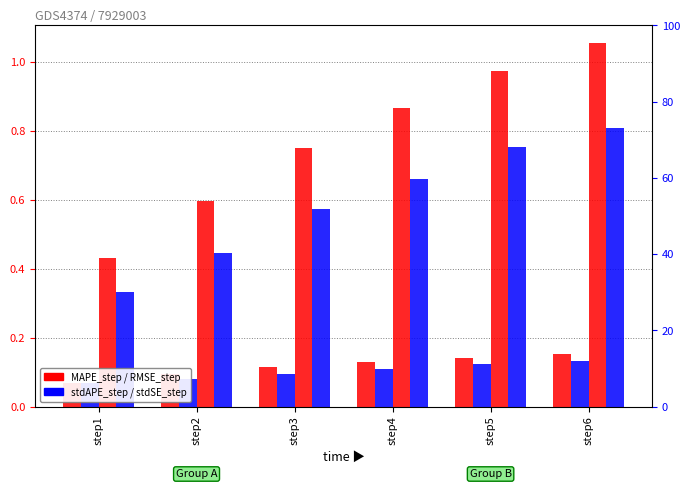

What is the approximate value of stdSE_step at step3?

0.6